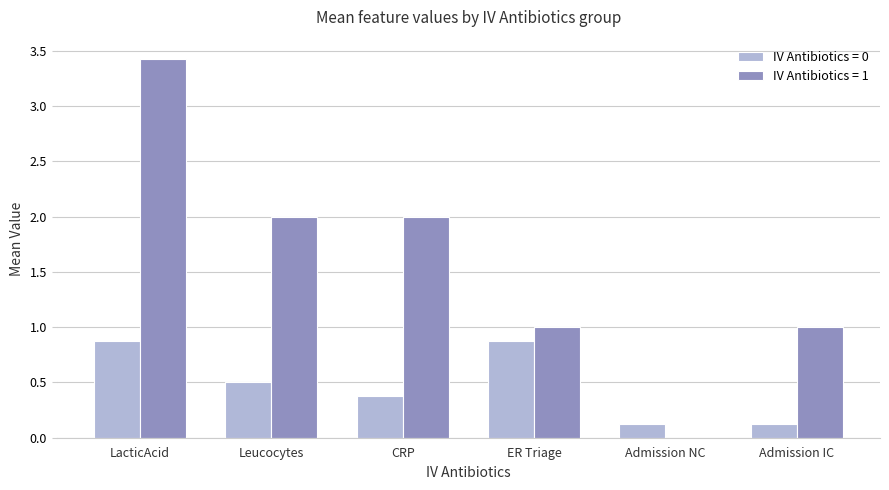

What is the sum of all IV Antibiotics = 0 values?

2.9